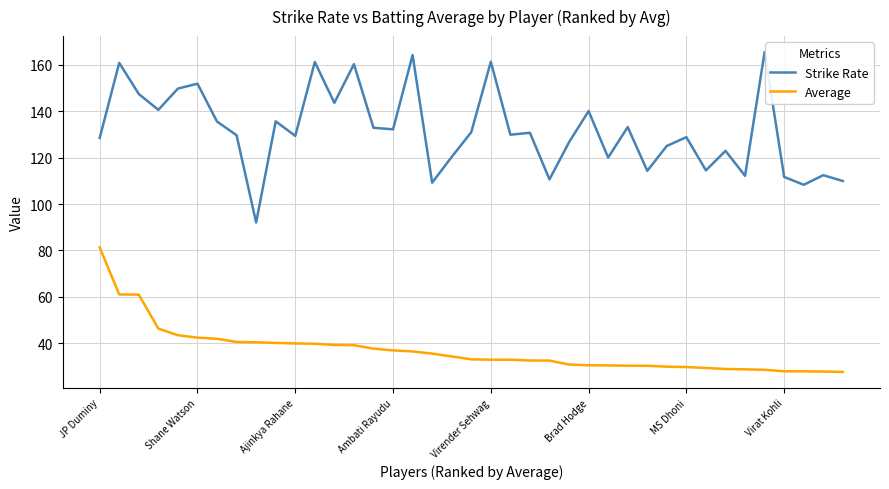

What is the lowest value of the Average series?

27.8